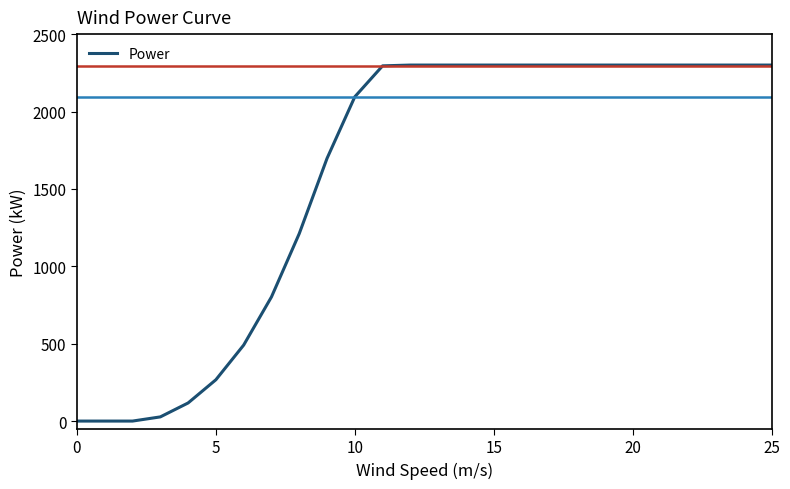

What is the greatest value displayed?

2300